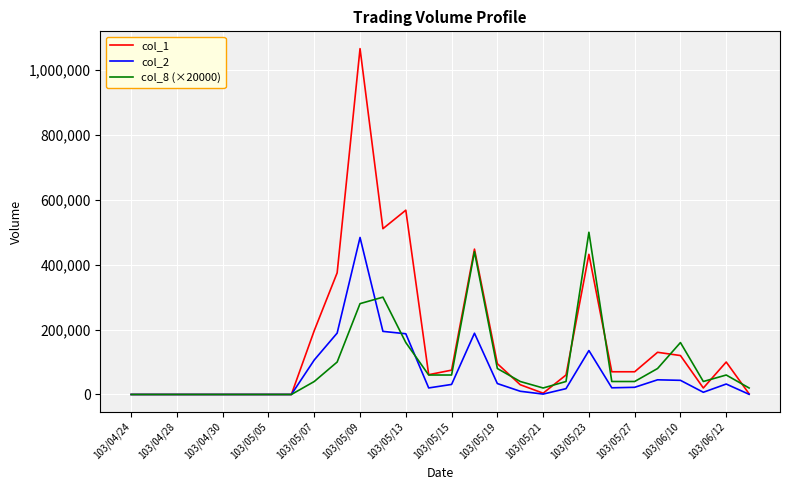

Which series has the largest range (max minus min)?

col_1